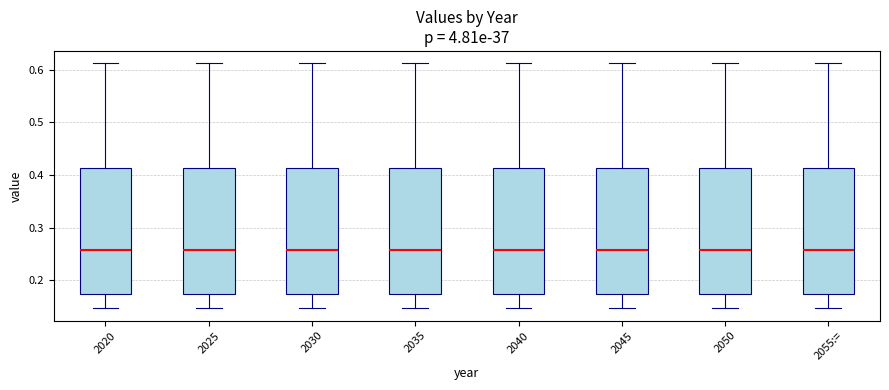

Where does the upper whisker of the box for 2045 end on the y-axis? The values are not printed on the chart, so give them approximately, as read against the axis.

0.61